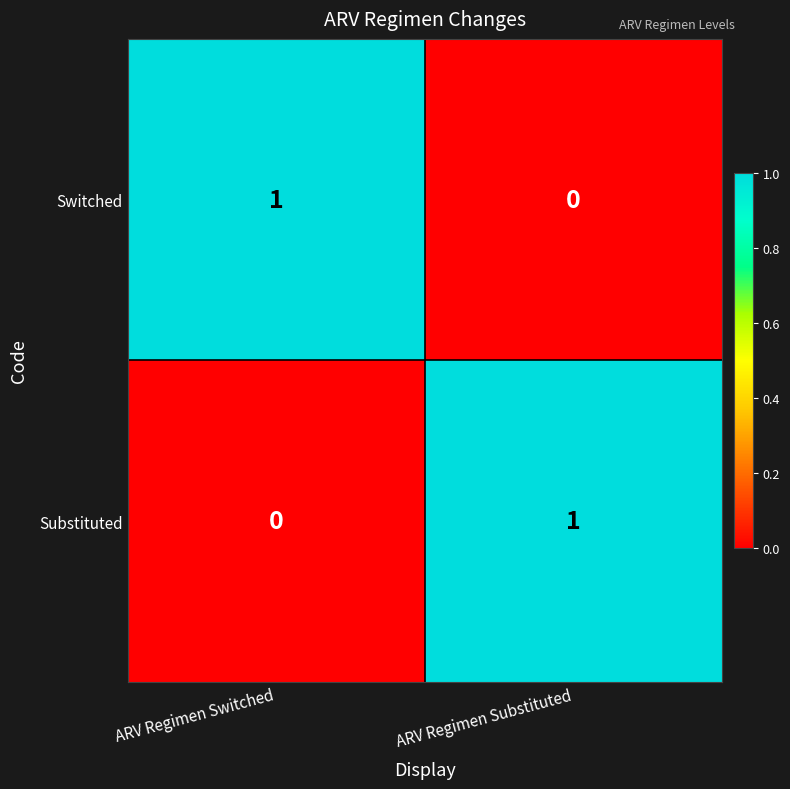

Reading right to left, transcribe all the data shown in this chart.

Switched: 0	1
Substituted: 1	0